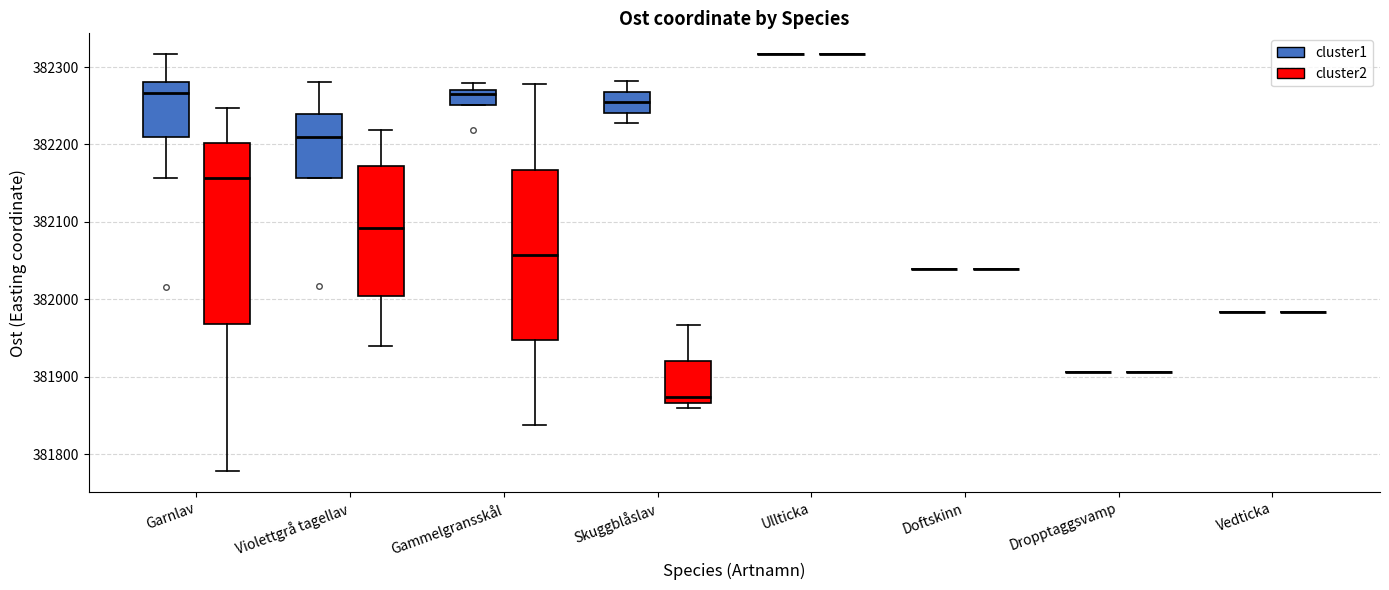

Reading left to right, transcribe this box plot: for each box, give where its median line is, the range the box spans, and where its two whiskers end, as read against the y-axis. The values are not printed on the chart, so give them approximately, as read against the axis.

Garnlav (cluster1): median 382270, box 382210 to 382280, whiskers 382160 to 382320
Garnlav (cluster2): median 382160, box 381970 to 382200, whiskers 381780 to 382250
Violettgrå tagellav (cluster1): median 382210, box 382160 to 382240, whiskers 382160 to 382280
Violettgrå tagellav (cluster2): median 382090, box 382000 to 382170, whiskers 381940 to 382220
Gammelgransskål (cluster1): median 382260, box 382250 to 382270, whiskers 382250 to 382280
Gammelgransskål (cluster2): median 382060, box 381950 to 382170, whiskers 381840 to 382280
Skuggblåslav (cluster1): median 382250, box 382240 to 382270, whiskers 382230 to 382280
Skuggblåslav (cluster2): median 381870 (just above the box's lower edge), box 381870 to 381920, whiskers 381860 to 381970
Ullticka (cluster1): box collapsed to a line at 382320, whiskers 382320 to 382320
Ullticka (cluster2): box collapsed to a line at 382320, whiskers 382320 to 382320
Doftskinn (cluster1): box collapsed to a line at 382040, whiskers 382040 to 382040
Doftskinn (cluster2): box collapsed to a line at 382040, whiskers 382040 to 382040
Dropptaggsvamp (cluster1): box collapsed to a line at 381910, whiskers 381910 to 381910
Dropptaggsvamp (cluster2): box collapsed to a line at 381910, whiskers 381910 to 381910
Vedticka (cluster1): box collapsed to a line at 381980, whiskers 381980 to 381980
Vedticka (cluster2): box collapsed to a line at 381980, whiskers 381980 to 381980